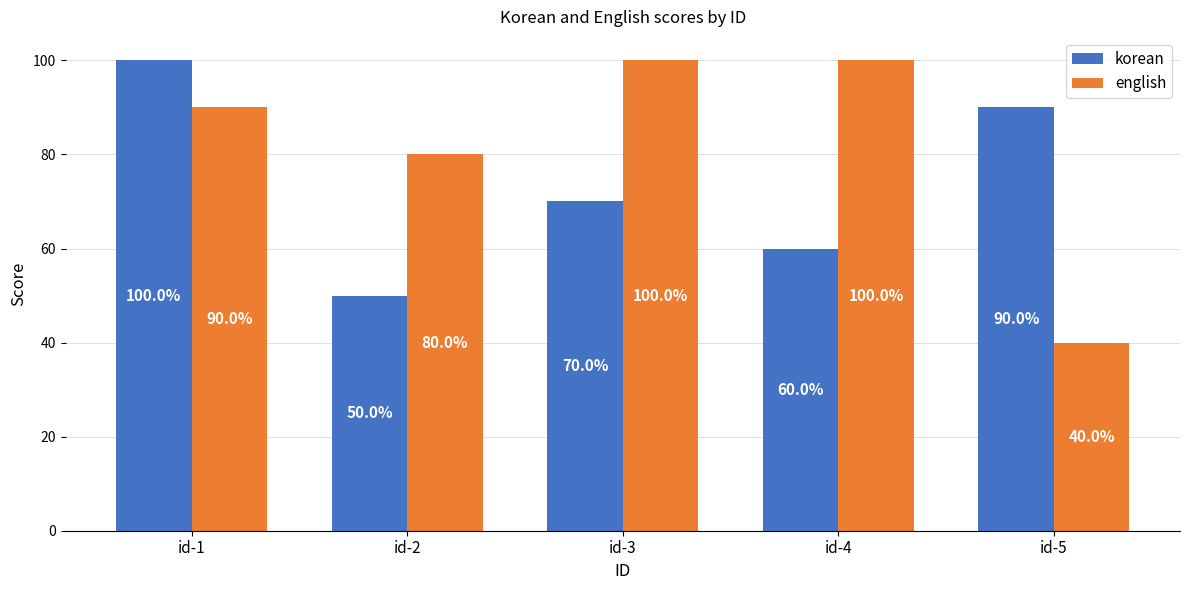

What is the sum of all korean values?

370